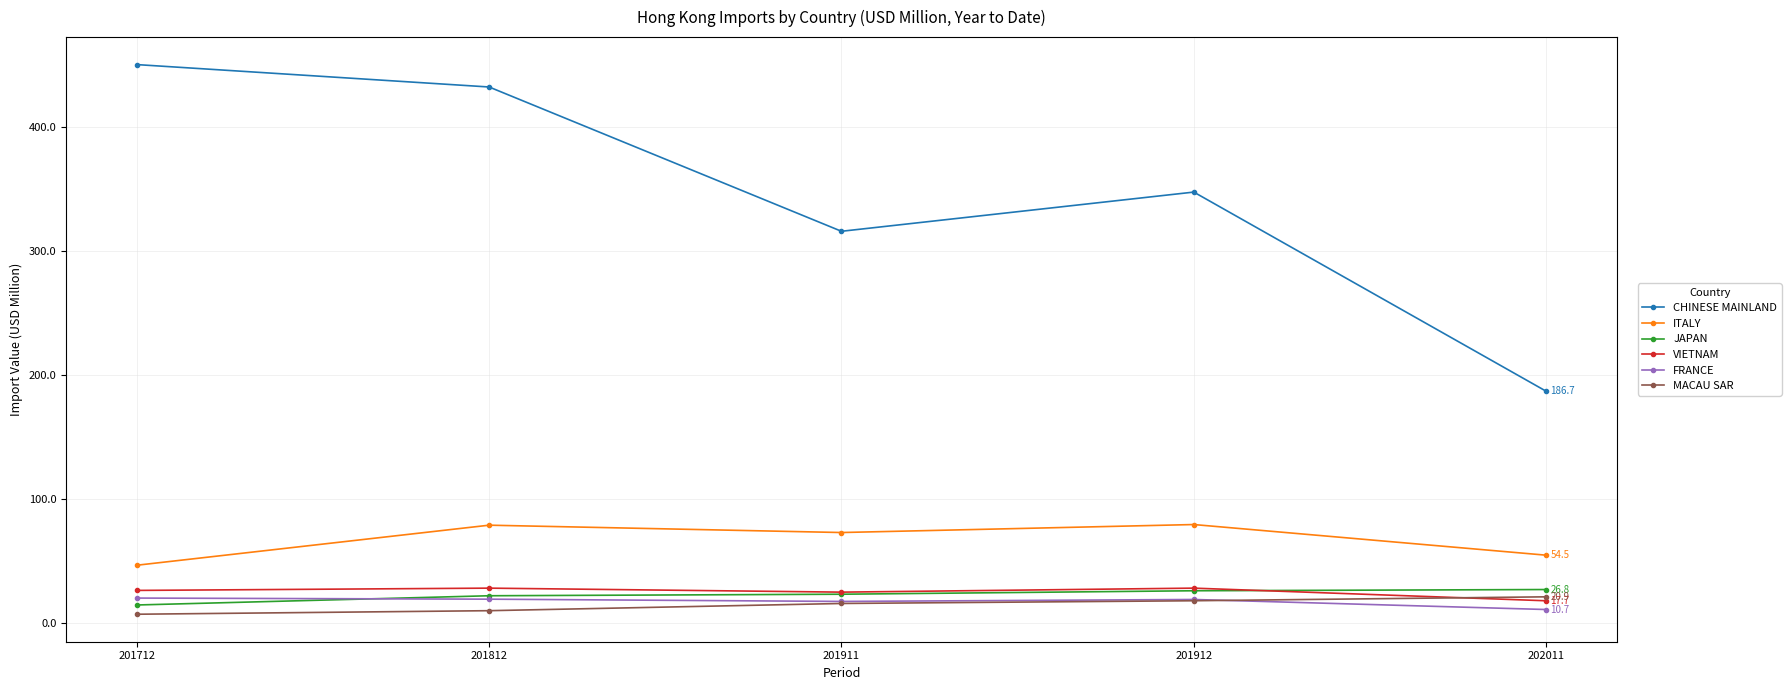

True or false: FRANCE and CHINESE MAINLAND intersect in this chart.

False